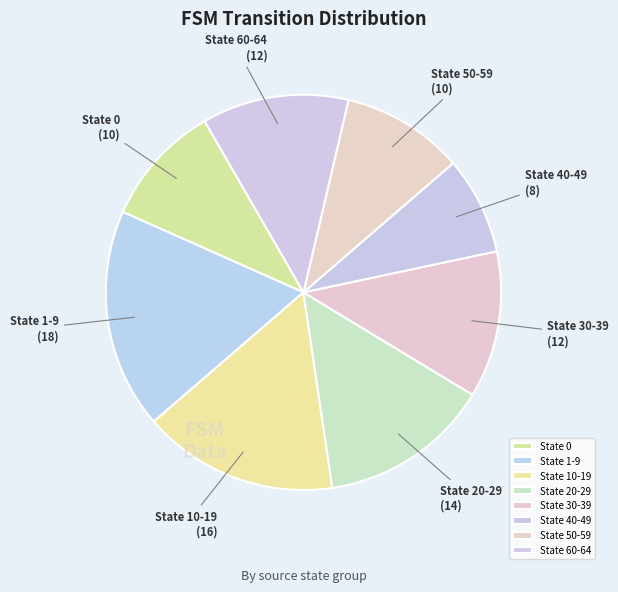

Is State 50-59 the majority of the pie?

No